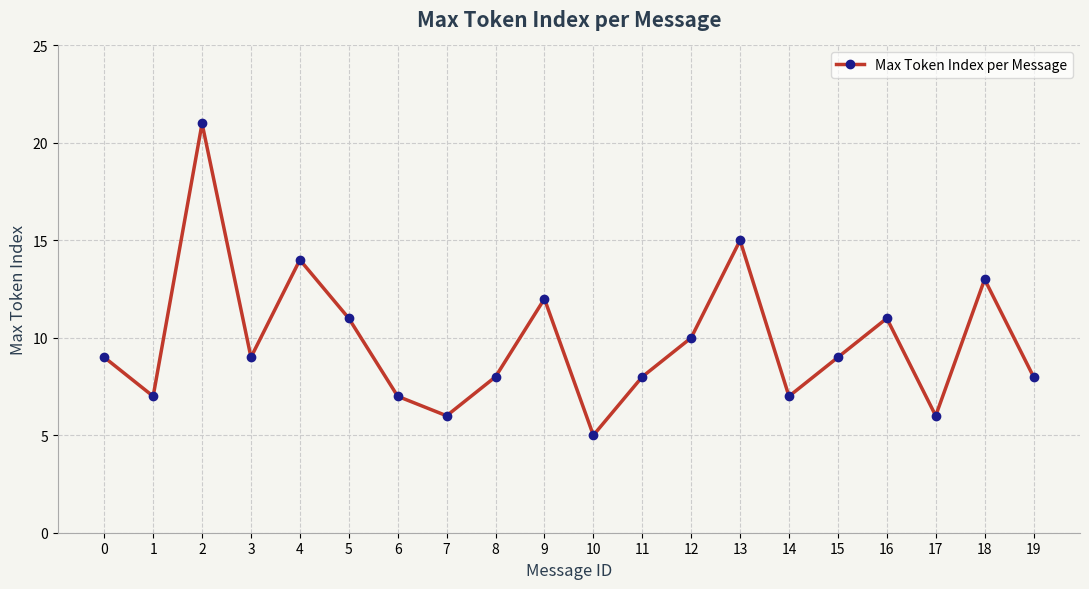

At which category does the chart reach its minimum across all series?

10